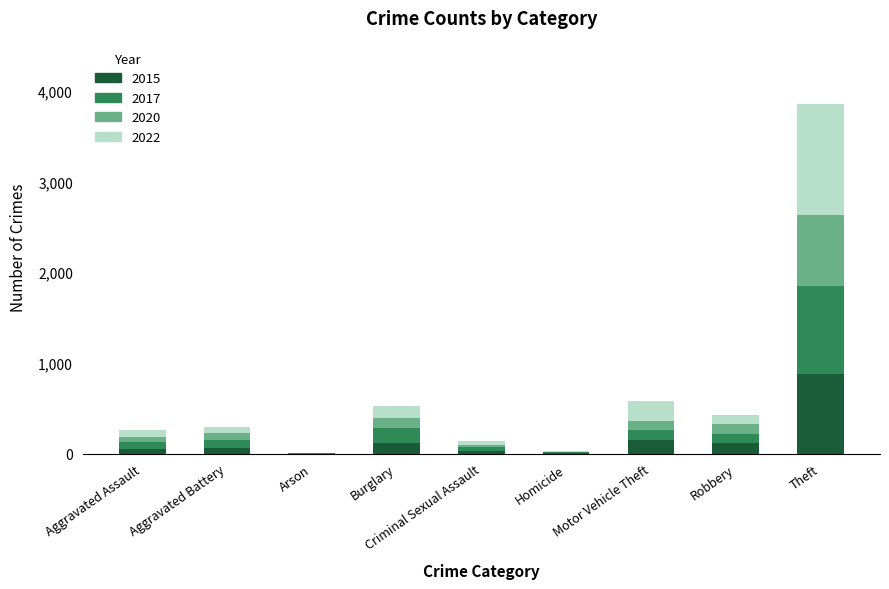

The 2015 series shows 117 at Robbery. True or false?

True